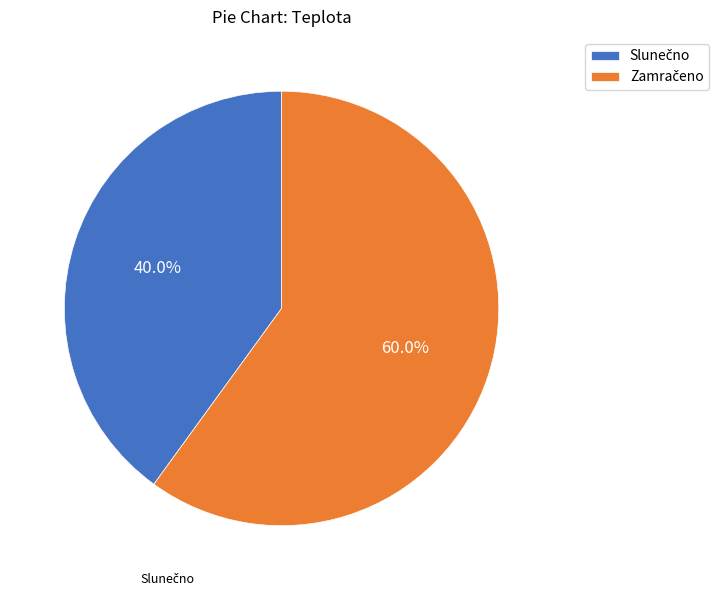

Is there any slice that represents more than half of the pie?

Yes